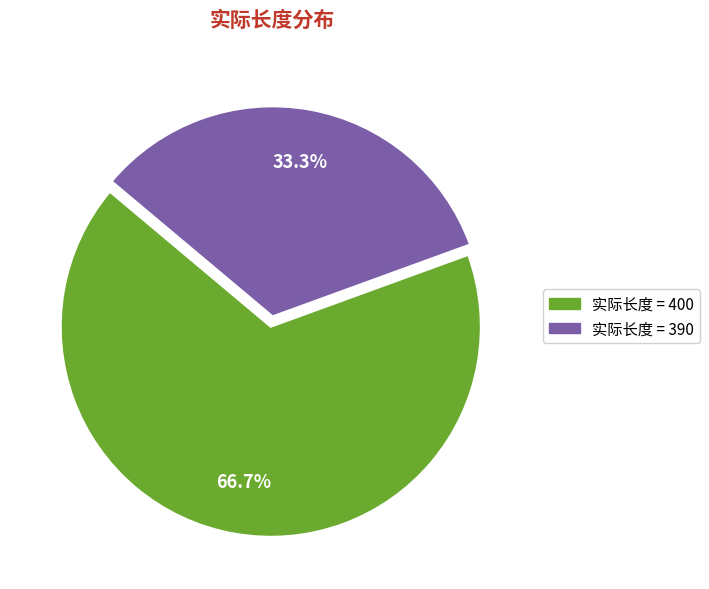

How many segments does this pie chart have?

2